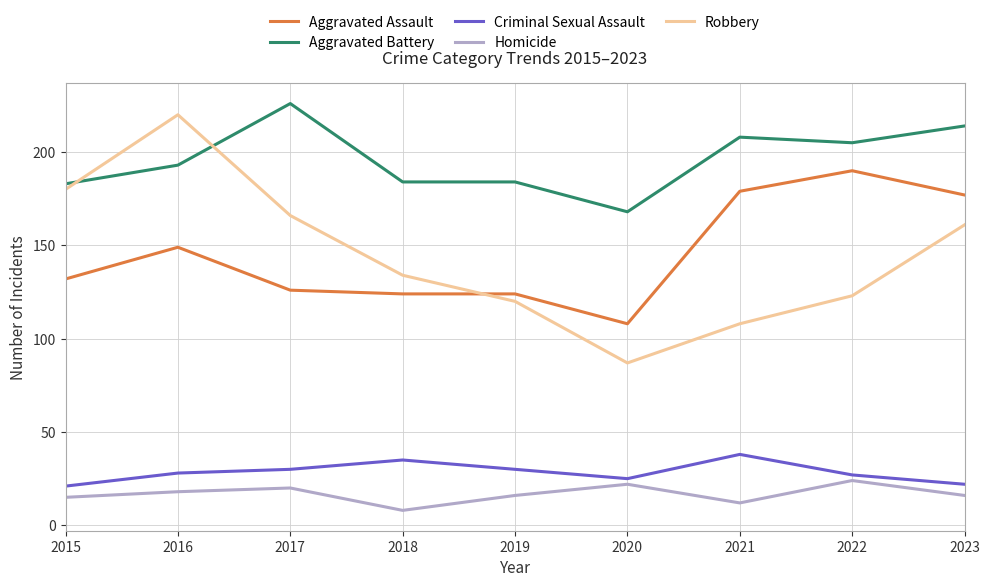

The Homicide series shows 16 at 2023. True or false?

True